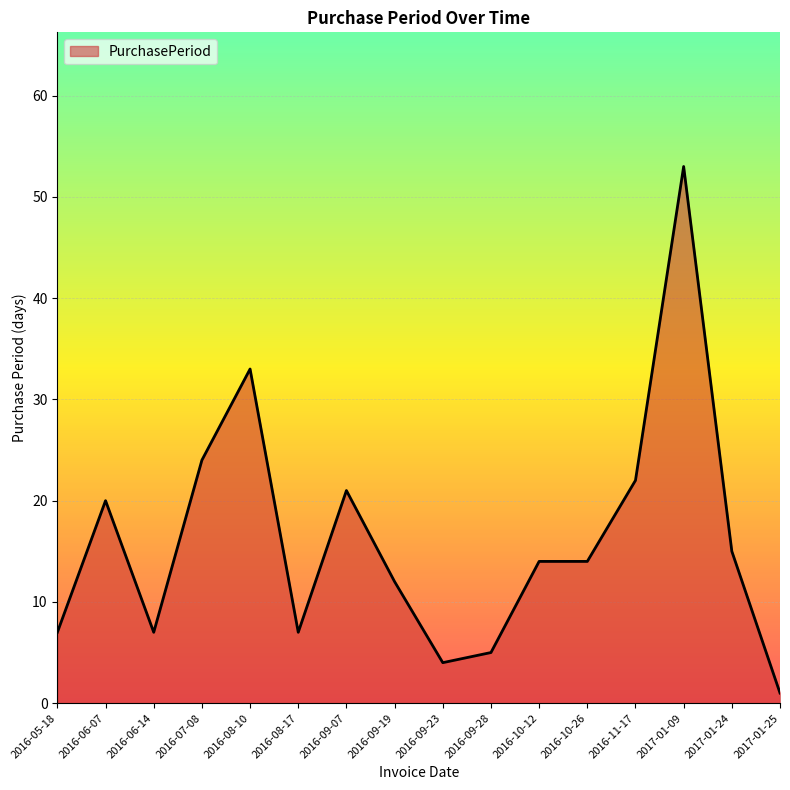

Between 2016-09-19 and 2016-10-12, which is larger?

2016-10-12